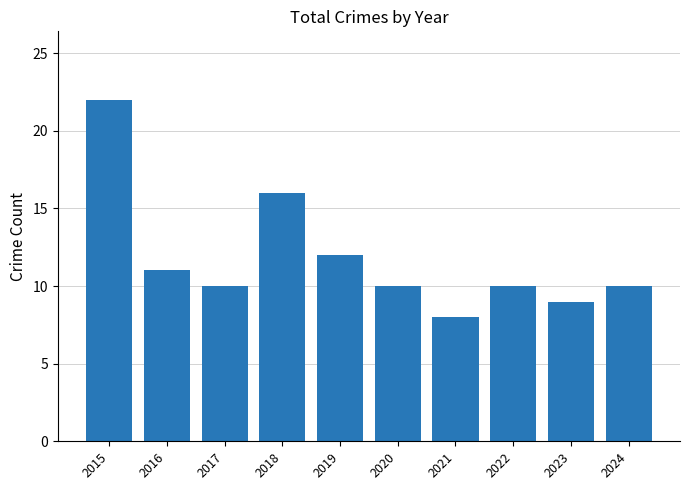

Reading left to right, extract all data points from this chart.

2015=22	2016=11	2017=10	2018=16	2019=12	2020=10	2021=8	2022=10	2023=9	2024=10